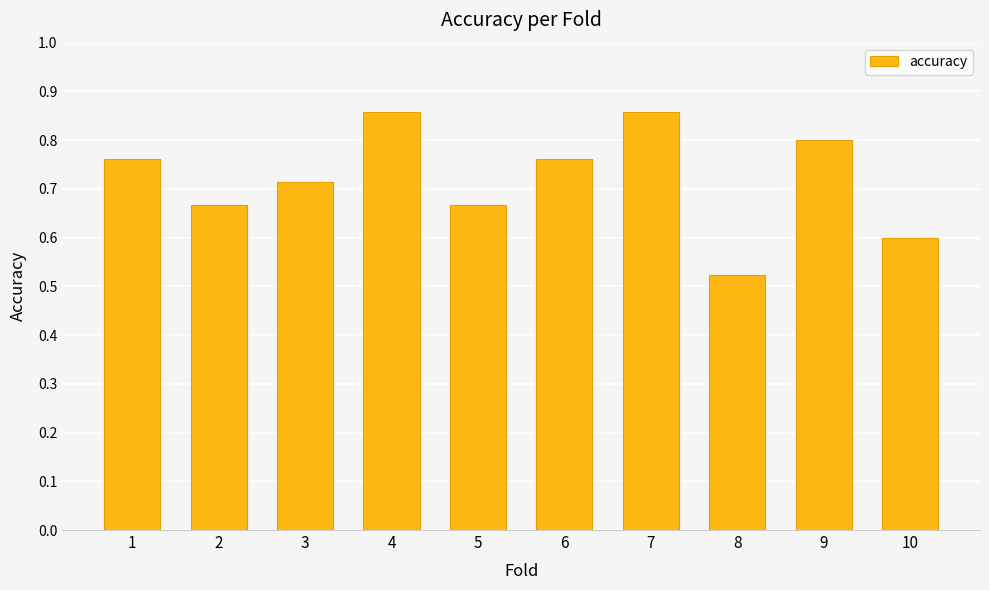

The value at 1 is 0.8. True or false?

True